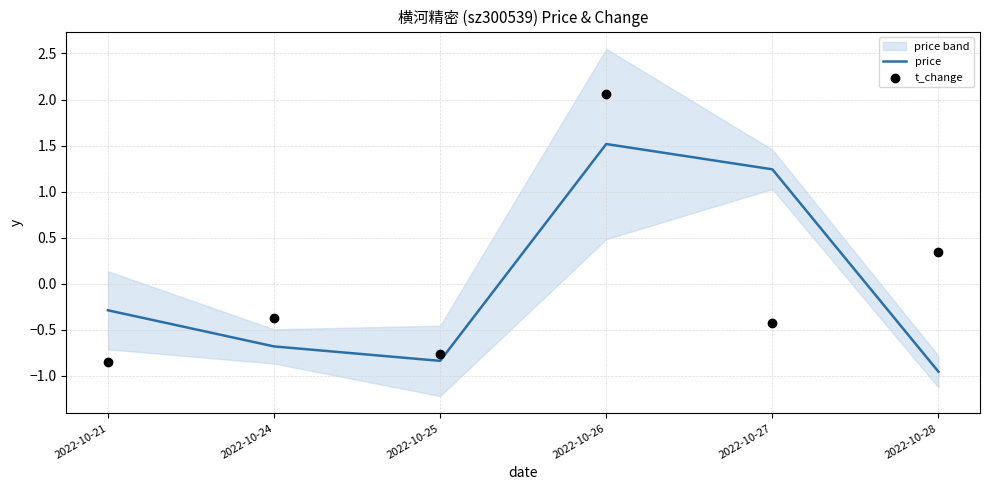

The price series shows -0.4 at 2022-10-25. True or false?

False